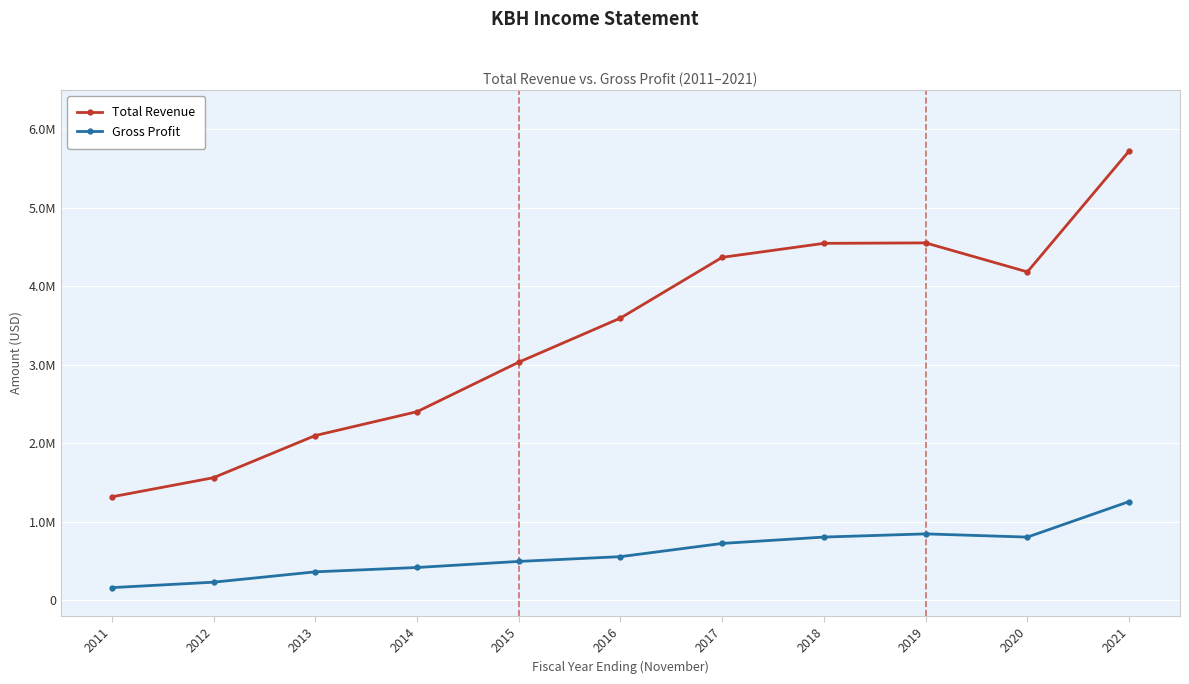

Reading left to right, list all the values displayed in this chart.

Total Revenue: 2011=1315900	2012=1560100	2013=2097100	2014=2400900	2015=3032000	2016=3594600	2017=4368500	2018=4547000	2019=4552700	2020=4183200	2021=5724900
Gross Profit: 2011=158600	2012=228100	2013=360000	2014=415300	2015=492700	2016=553500	2017=722100	2018=803100	2019=843800	2020=802700	2021=1255600